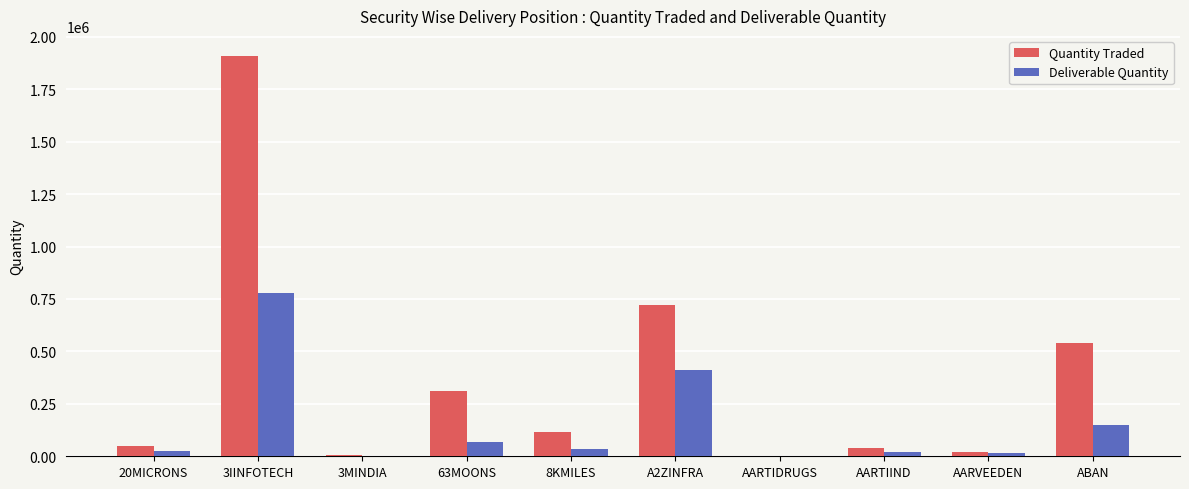

What is the average value of the Deliverable Quantity series?

149916